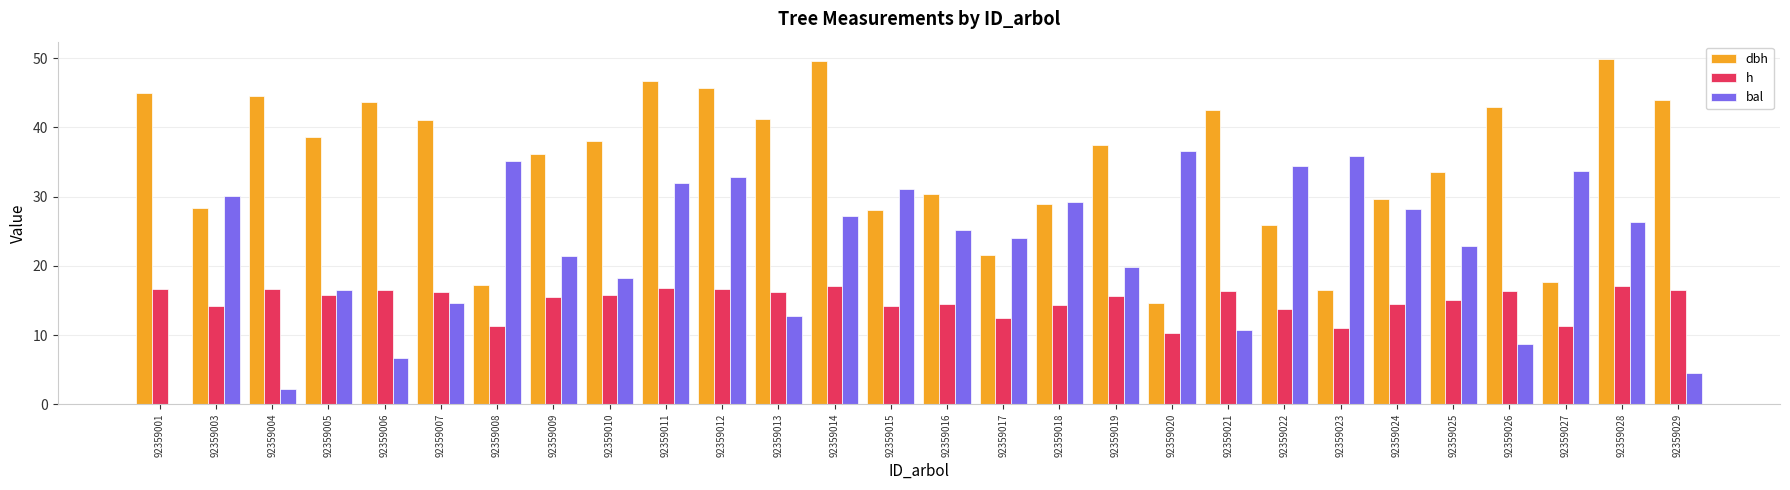

What is the sum of the dbh values at 92359001 and 92359024?

74.7